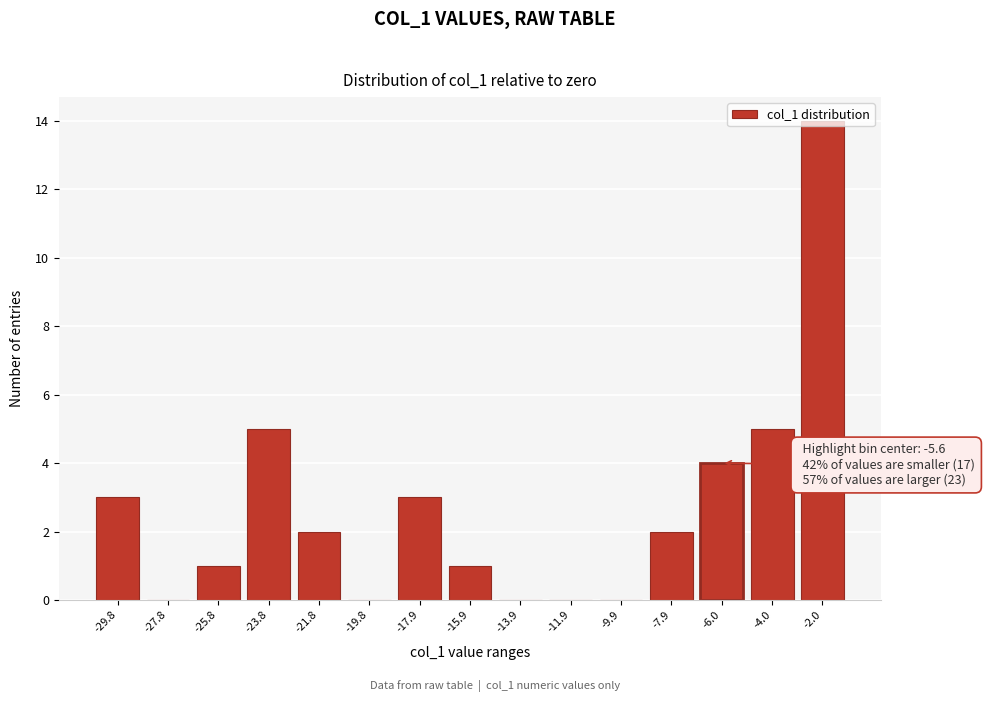

True or false: the data shows 8 at -23.8.

False